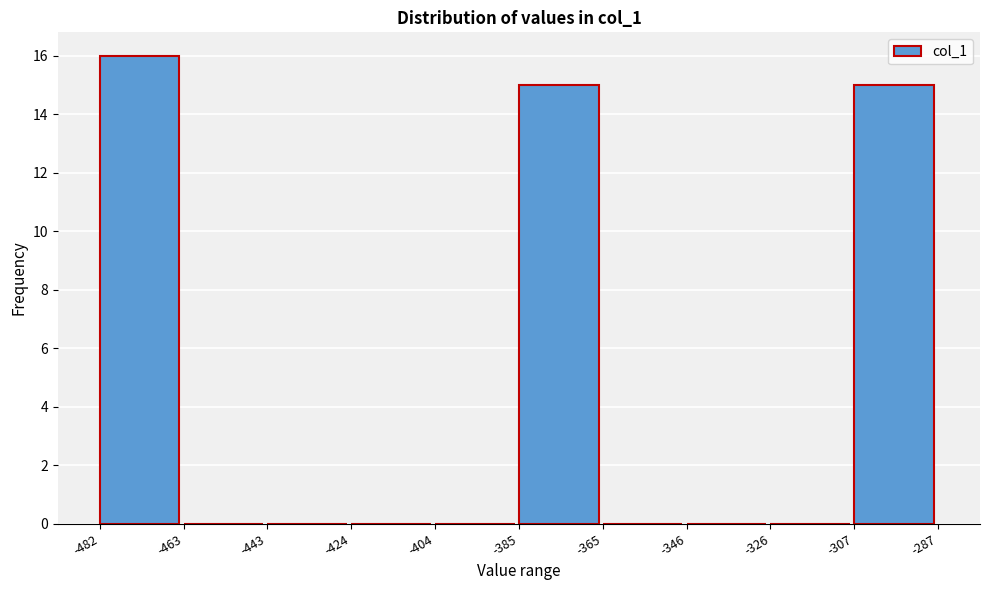

Reading left to right, list every bar in this chart as the range it spans on the x-axis followed by its height. The values are not printed on the chart, so give them approximately, as read against the axis.

-482 to -463: 16
-463 to -443: 0
-443 to -424: 0
-424 to -404: 0
-404 to -385: 0
-385 to -365: 15
-365 to -346: 0
-346 to -326: 0
-326 to -307: 0
-307 to -287: 15